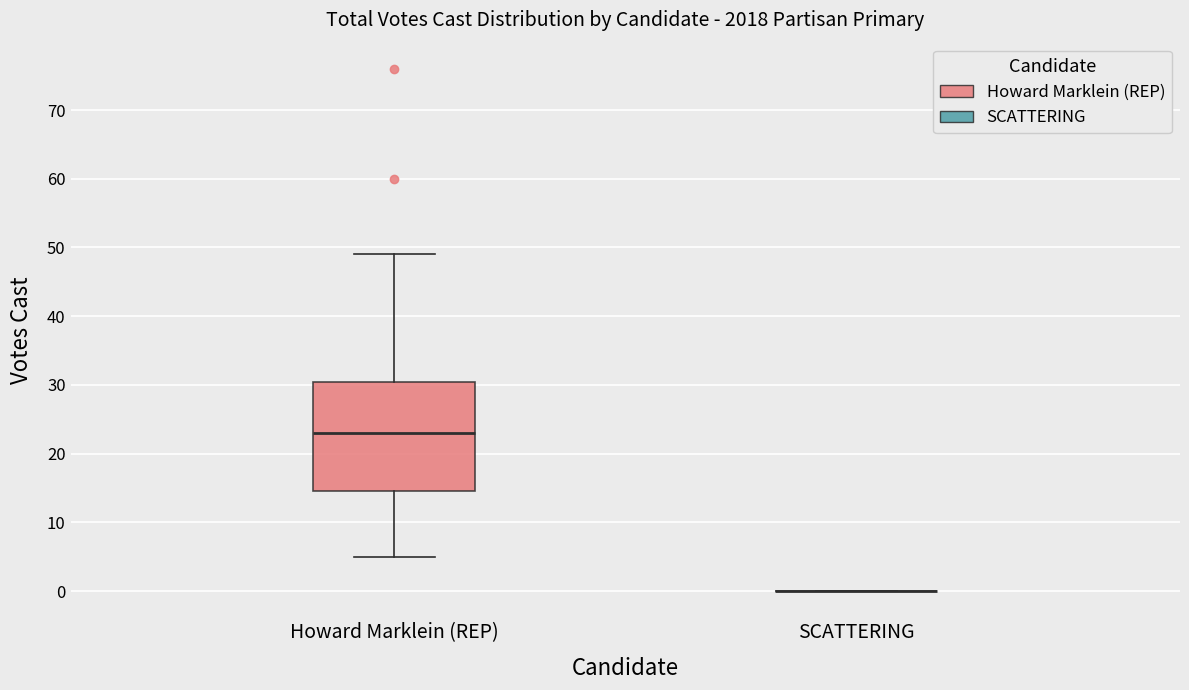

Where does the lower whisker of the box for Howard Marklein (REP) end on the y-axis? The values are not printed on the chart, so give them approximately, as read against the axis.

5